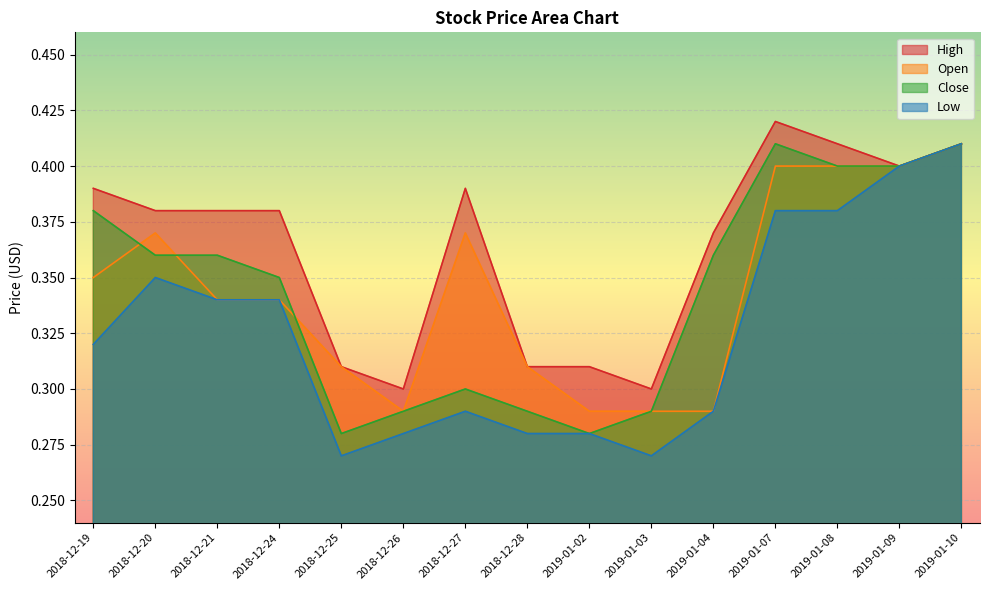

Which has a higher value, 2019-01-07 or 2019-01-08?

2019-01-07